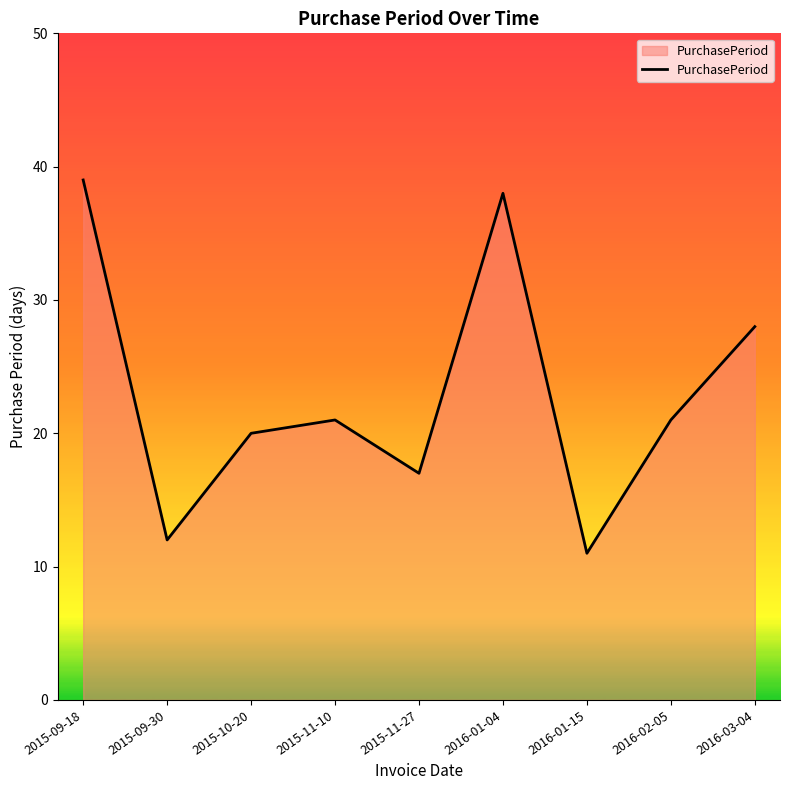

What position from the right is 2015-11-27?

5